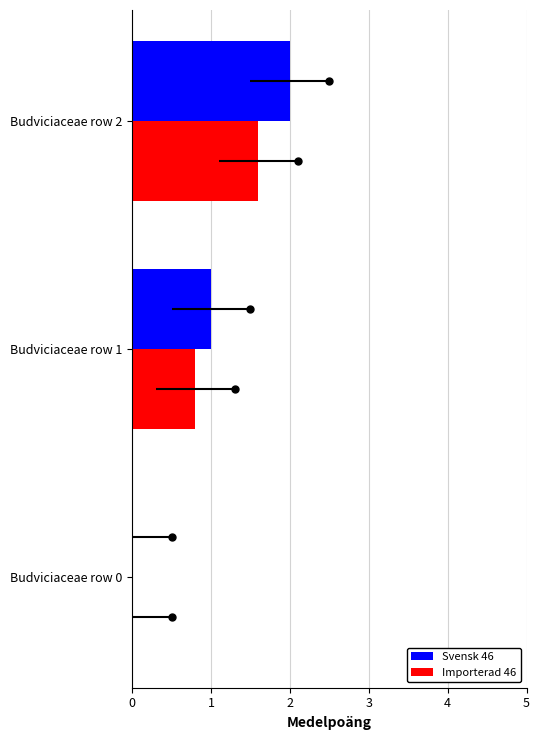

How many values in the Svensk 46 series are below 1?

1